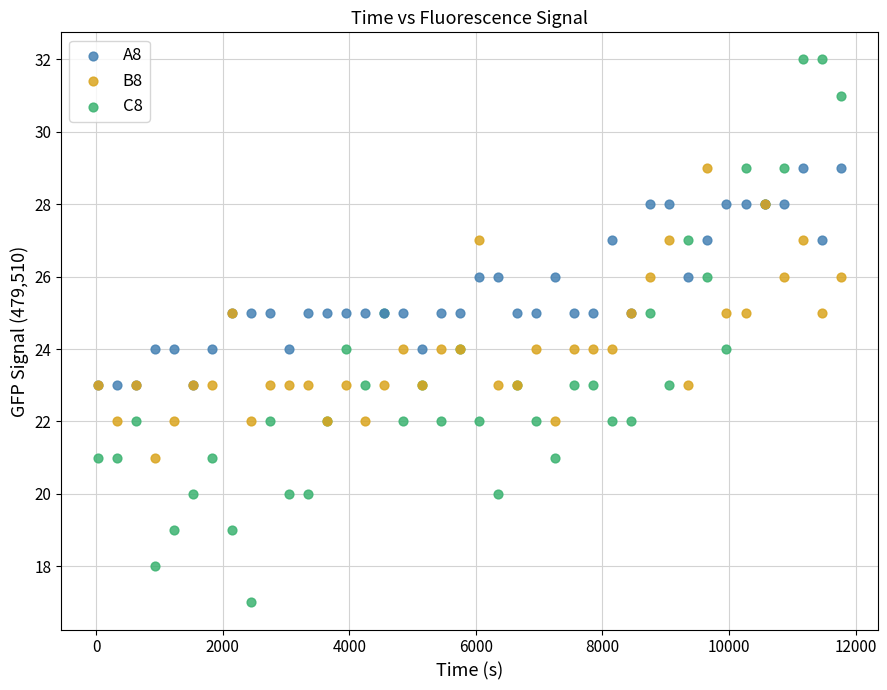

Which series contains the lowest Y value?

C8